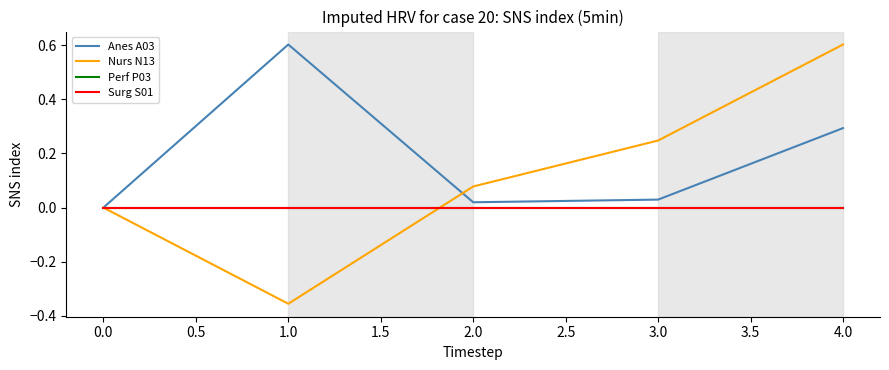

Rank the series by their maximum value, from highest to lowest.

Anes A03, Nurs N13, Perf P03, Surg S01